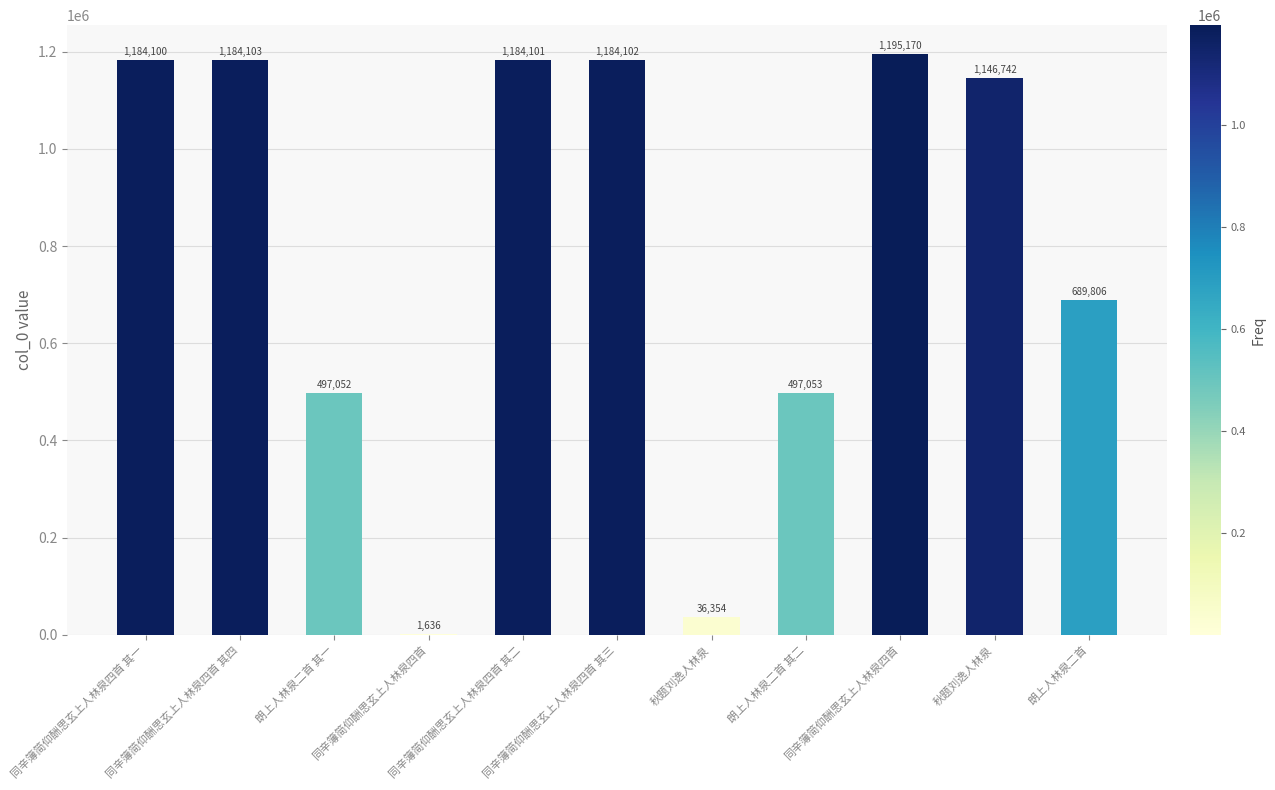

List the labels in order of value, smallest first.

同辛簿简仰酬思玄上人林泉四首, 秋题刘逸人林泉, 朗上人林泉二首 其一, 朗上人林泉二首 其二, 朗上人林泉二首, 秋题刘逸人林泉, 同辛簿简仰酬思玄上人林泉四首 其一, 同辛簿简仰酬思玄上人林泉四首 其二, 同辛簿简仰酬思玄上人林泉四首 其三, 同辛簿简仰酬思玄上人林泉四首 其四, 同辛簿简仰酬思玄上人林泉四首